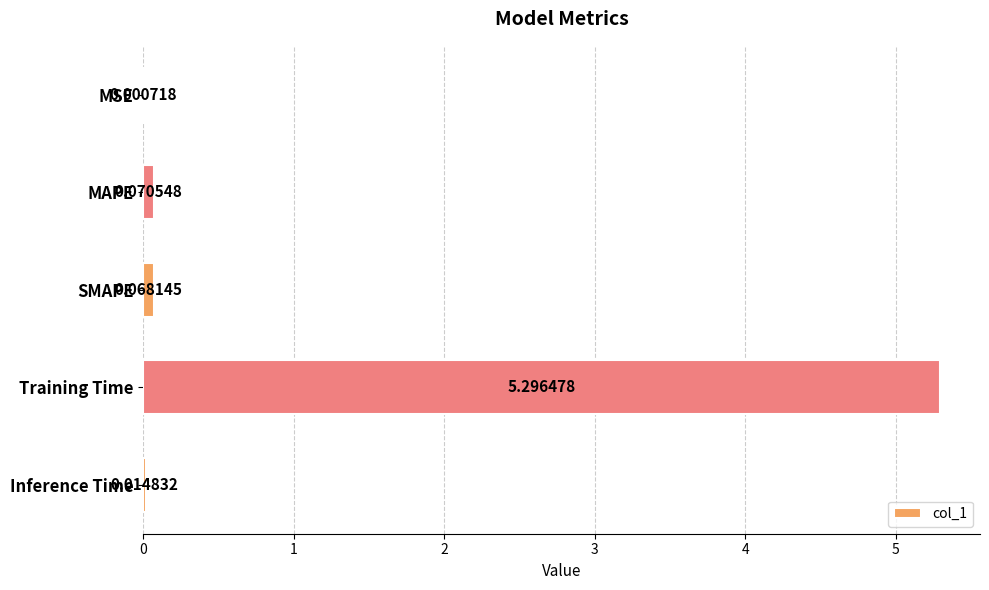

What is the sum of the values at Training Time and MAPE?

5.4